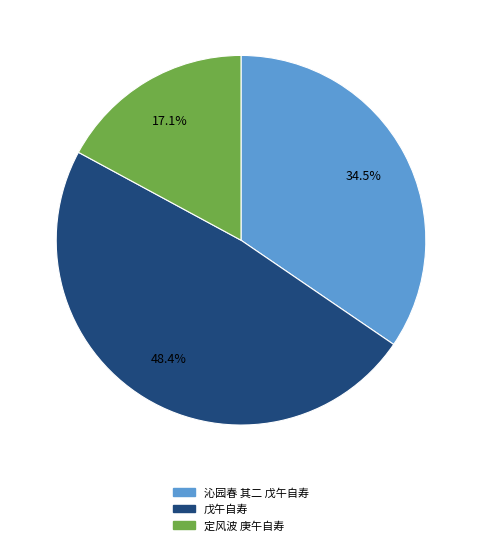

Combined, what portion of the pie is 定风波 庚午自寿 and 沁园春 其二 戊午自寿?

51.6%